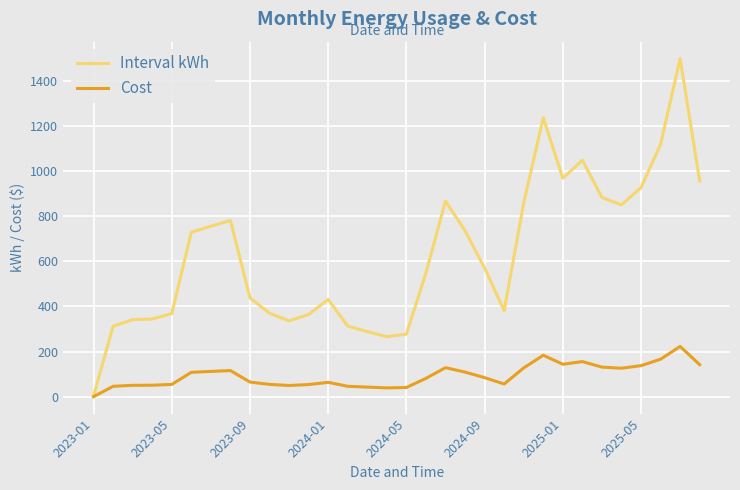

List the series in order of their overall mean, lowest first.

Cost, Interval kWh